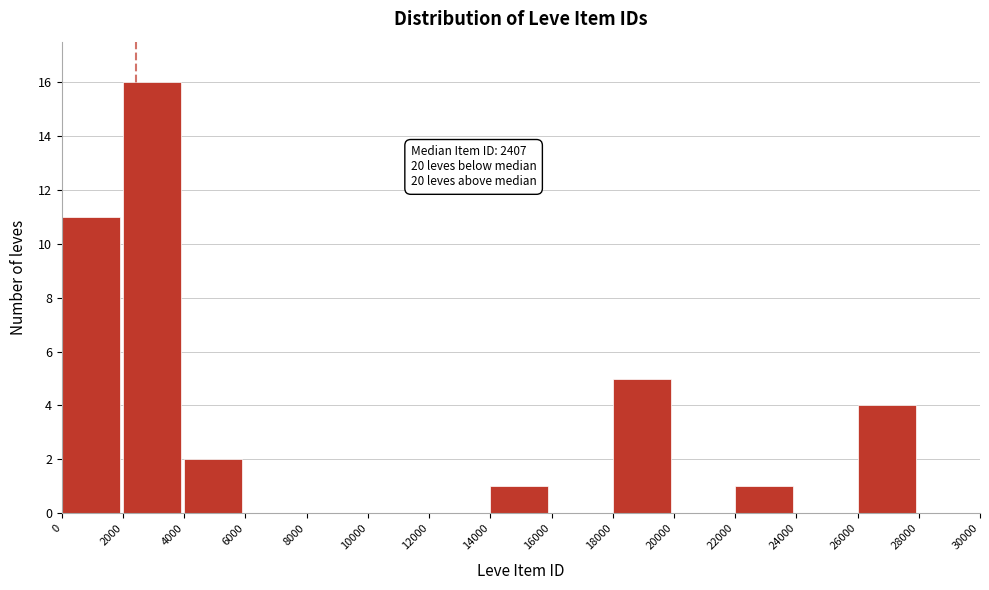

Over which range of the x-axis is the bar tallest?

2000 to 4000